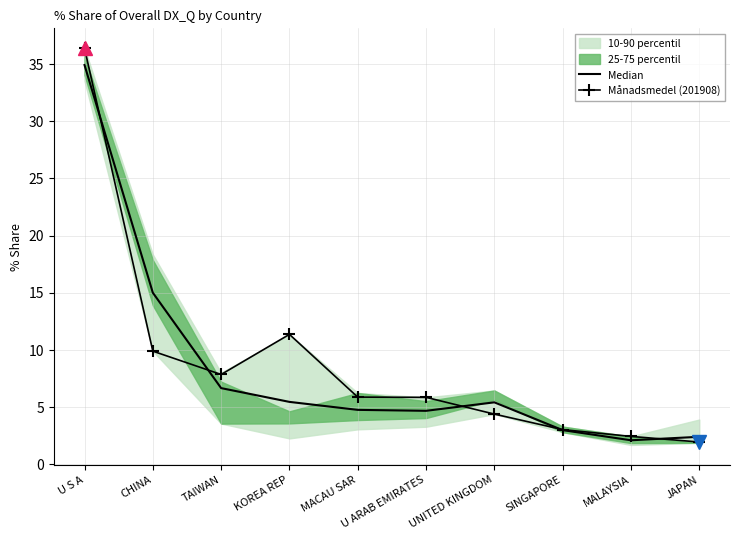

Read the Median value at TAIWAN.

6.7